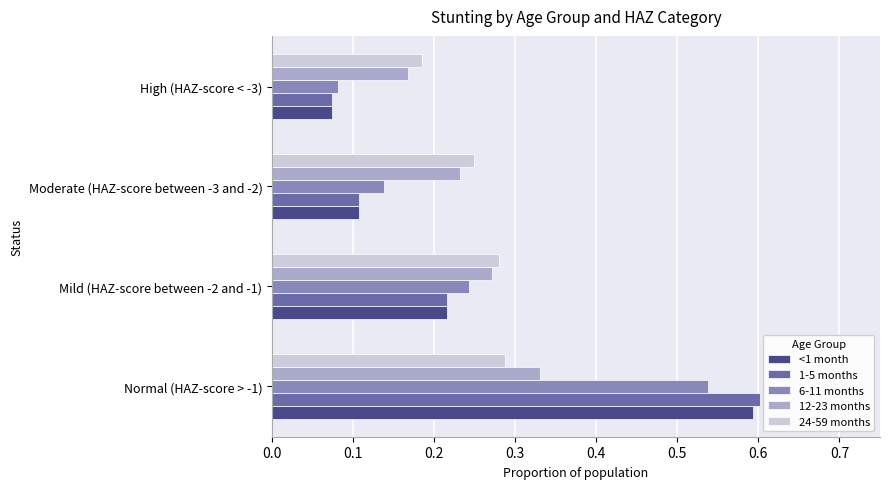

True or false: 1-5 months has a value of 0.2 at Moderate (HAZ-score between -3 and -2).

False